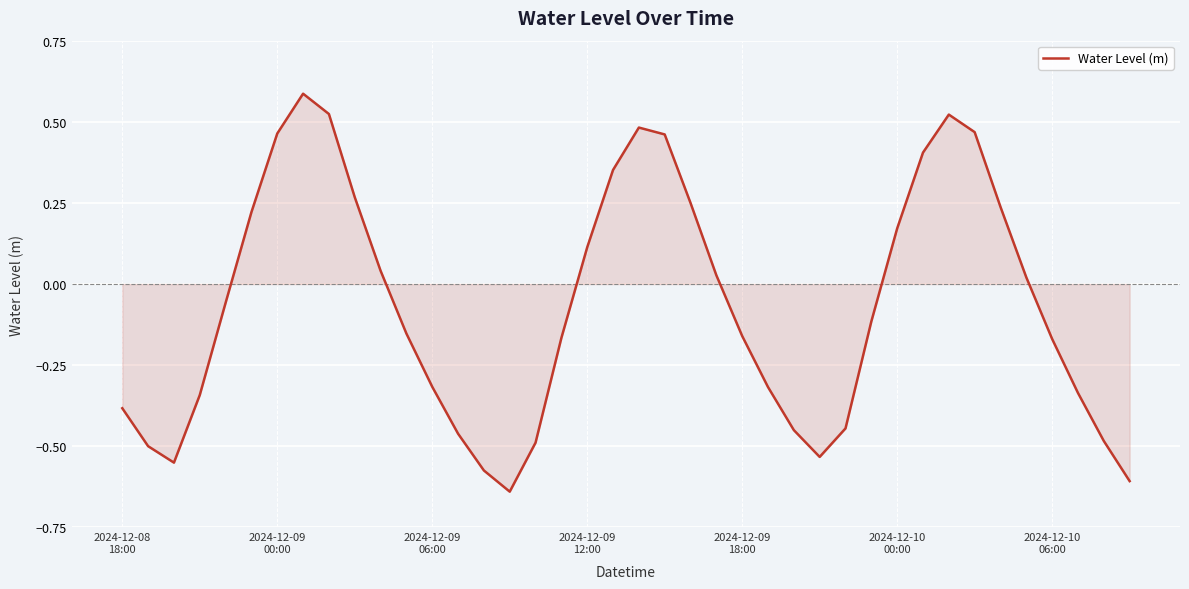

What is the difference between the maximum and minimum values?

1.2